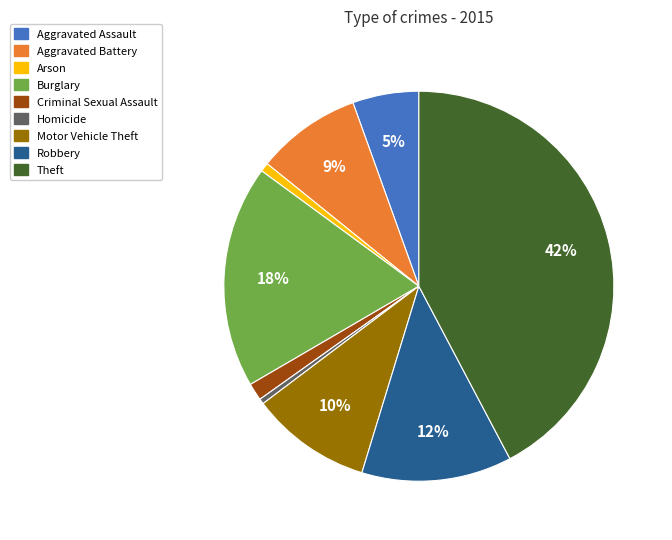

To the nearest percent, what percentage of the pie is Aggravated Assault?

5%